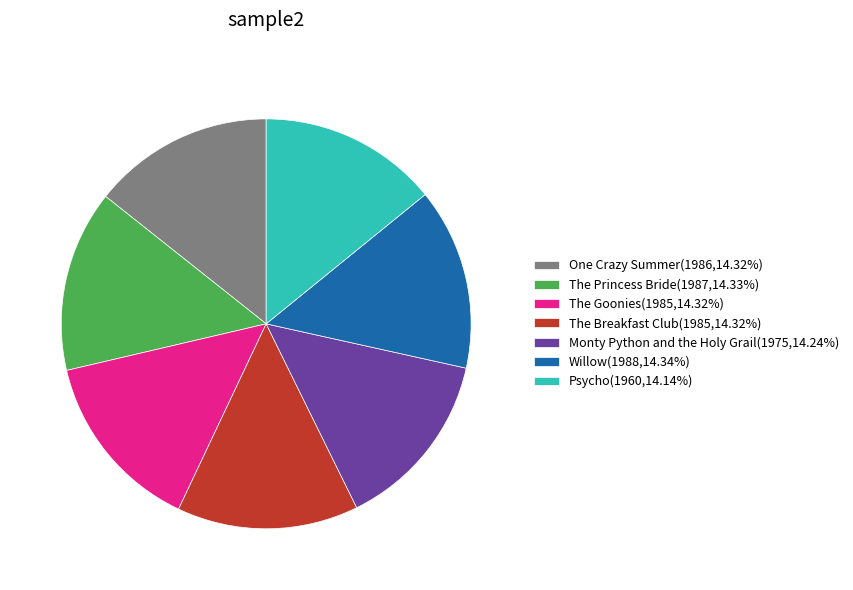

Is the sum of Monty Python and the Holy Grail(1975,14.24%) and The Goonies(1985,14.32%) greater than half?

No